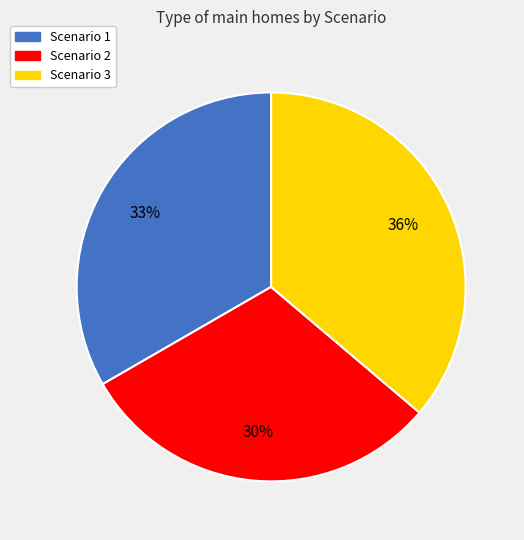

Count the number of slices in the pie.

3